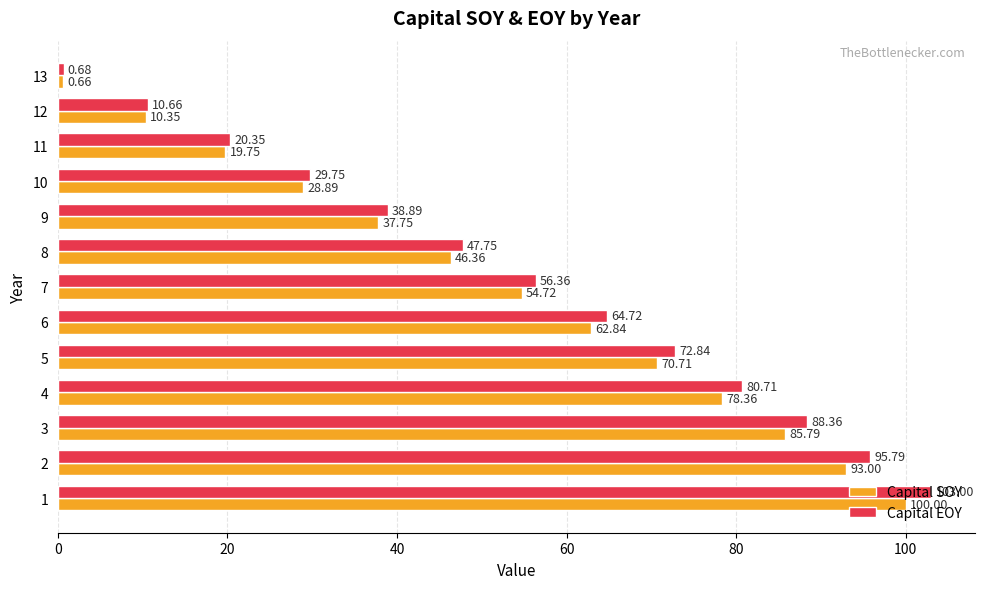

List the series in order of their overall mean, highest first.

Capital EOY, Capital SOY